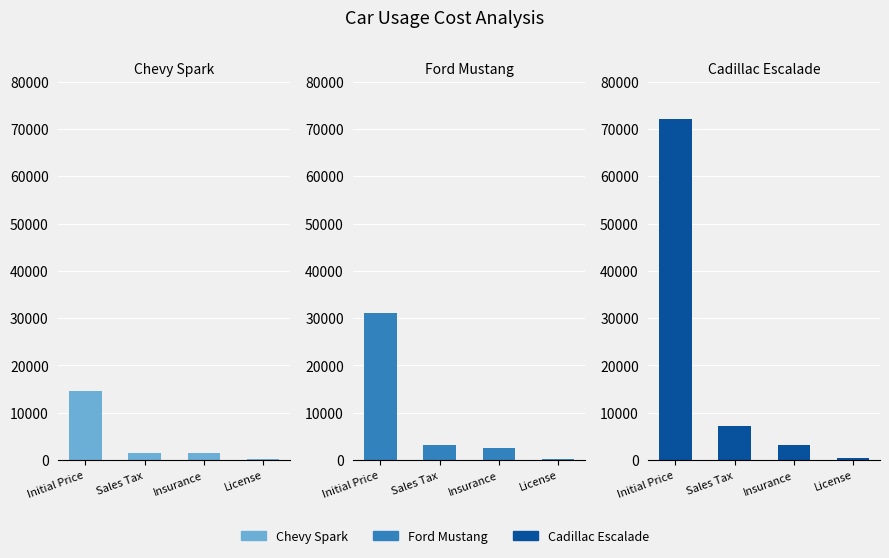

What is the difference between the Ford Mustang values at Sales Tax and License?

2800